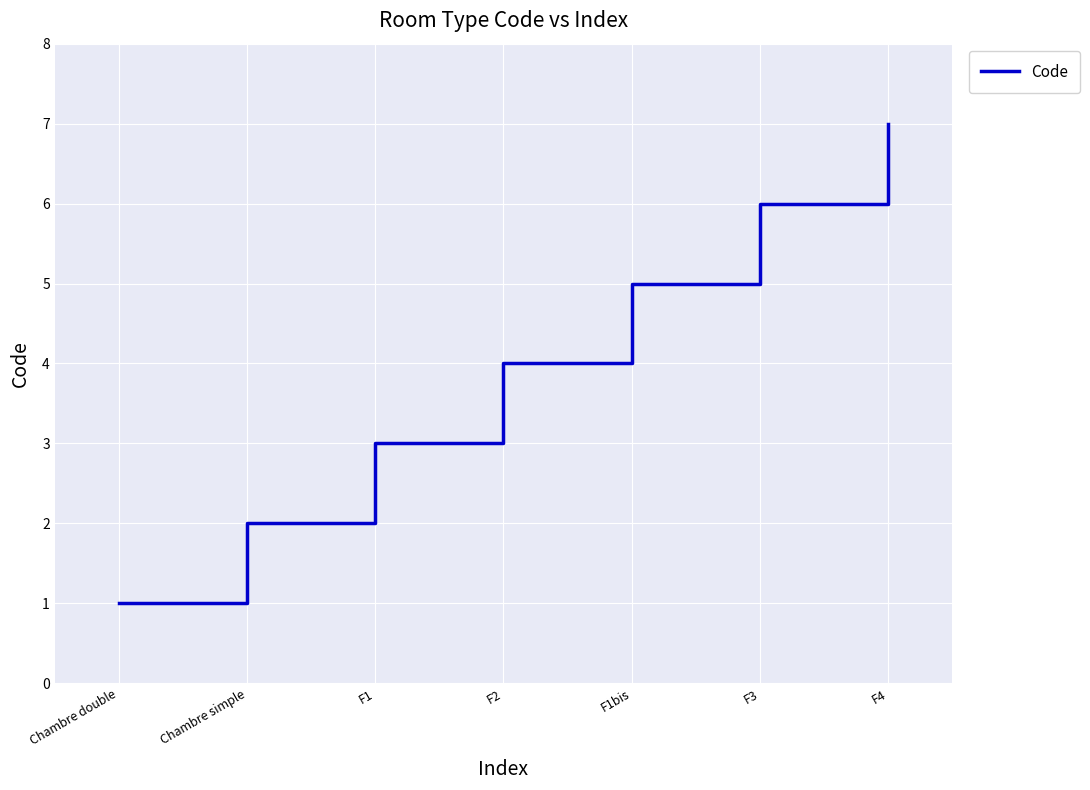

At which category does the chart reach its peak across all series?

F4